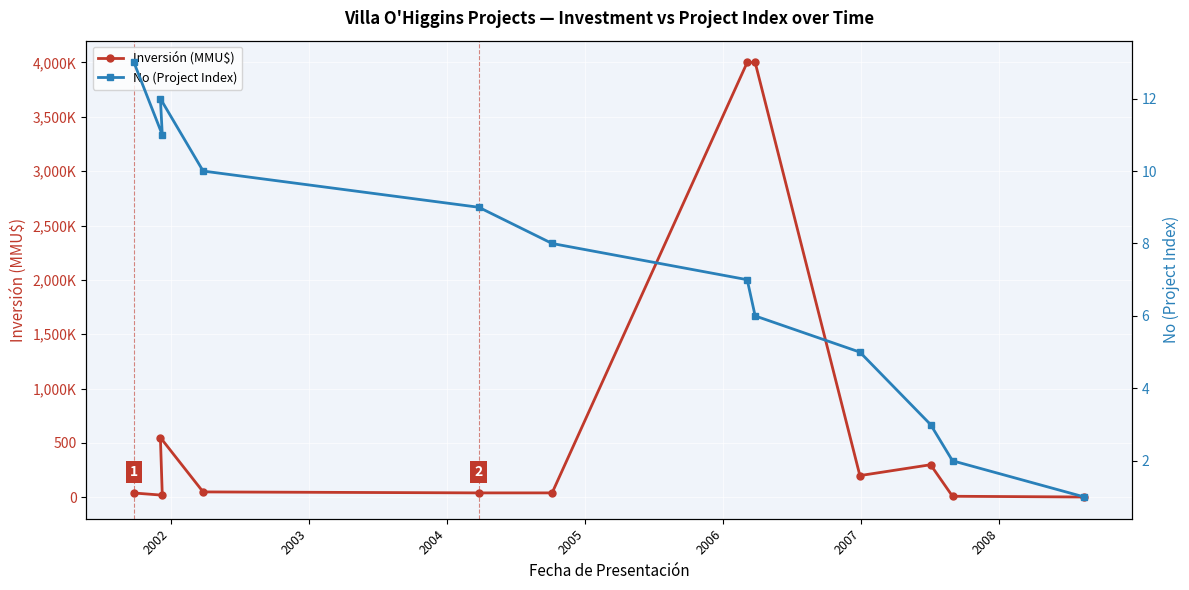

True or false: No (Project Index) has a value of 5.1 at 2004.

False